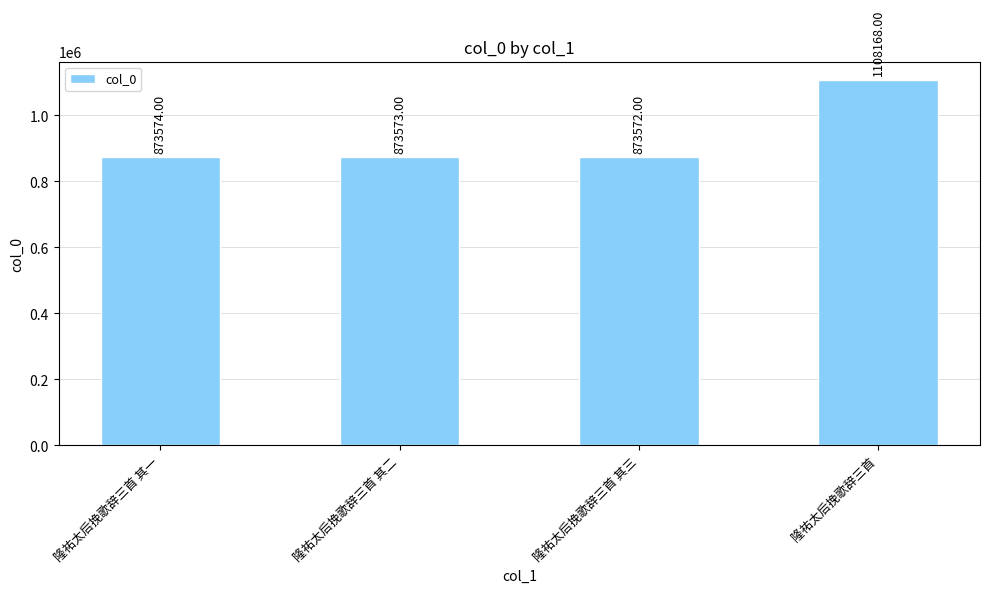

List the labels in order of value, largest first.

隆祐太后挽歌辞三首, 隆祐太后挽歌辞三首 其一, 隆祐太后挽歌辞三首 其二, 隆祐太后挽歌辞三首 其三